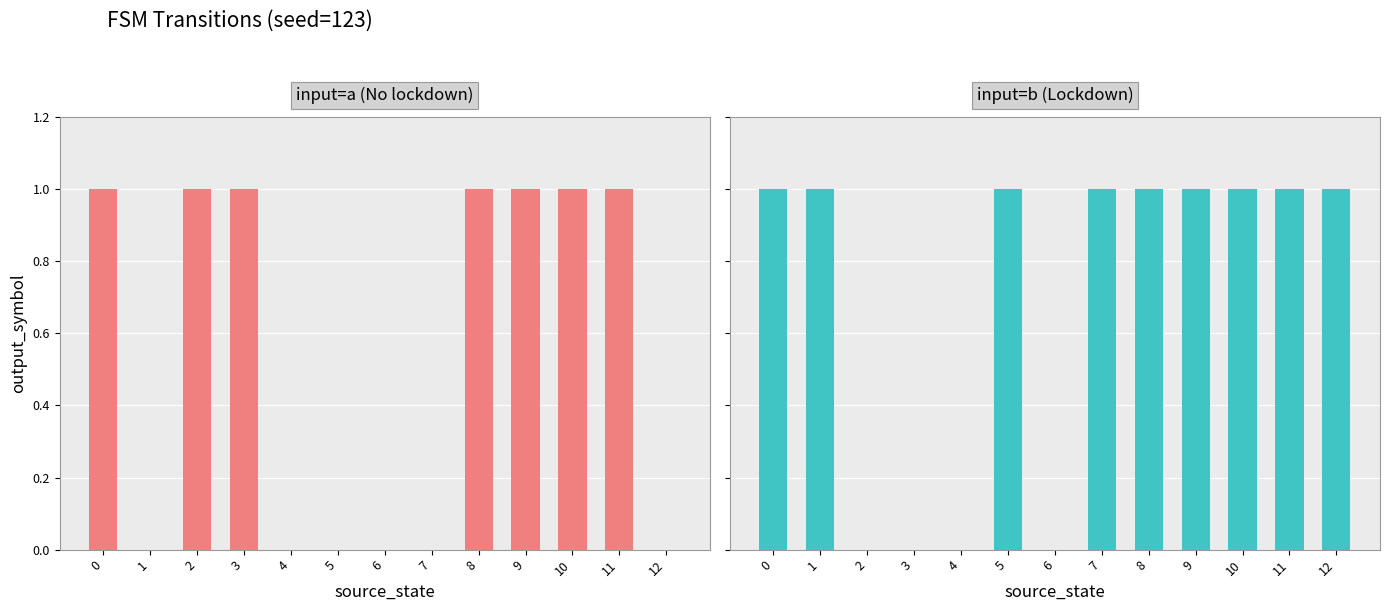

True or false: input=a (No lockdown) has a value of 0 at 4.

True